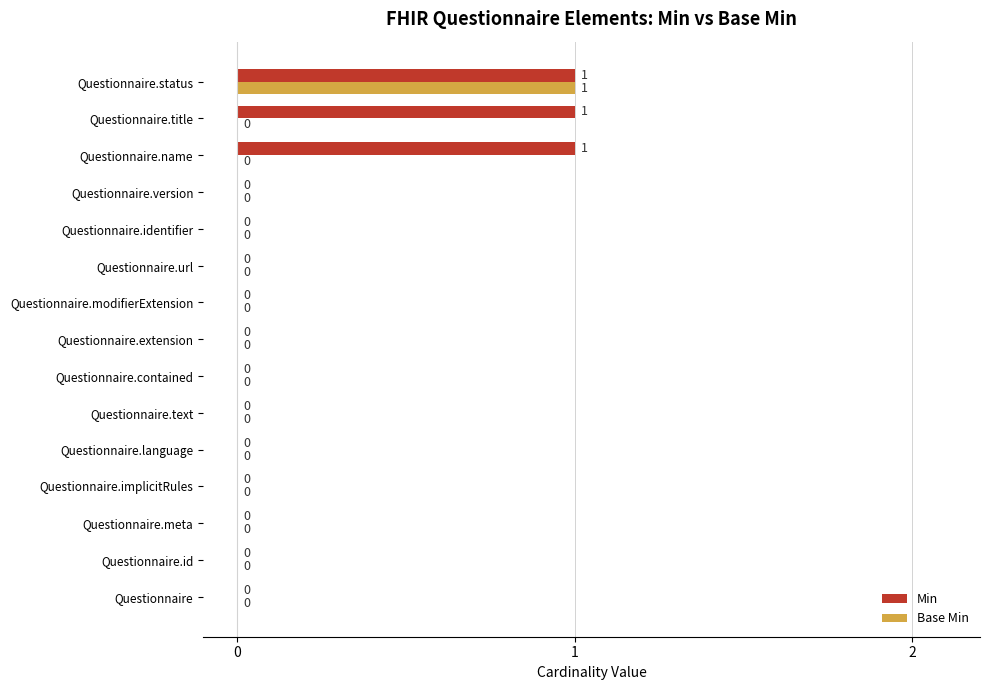

At which label does Base Min reach its peak?

Questionnaire.status